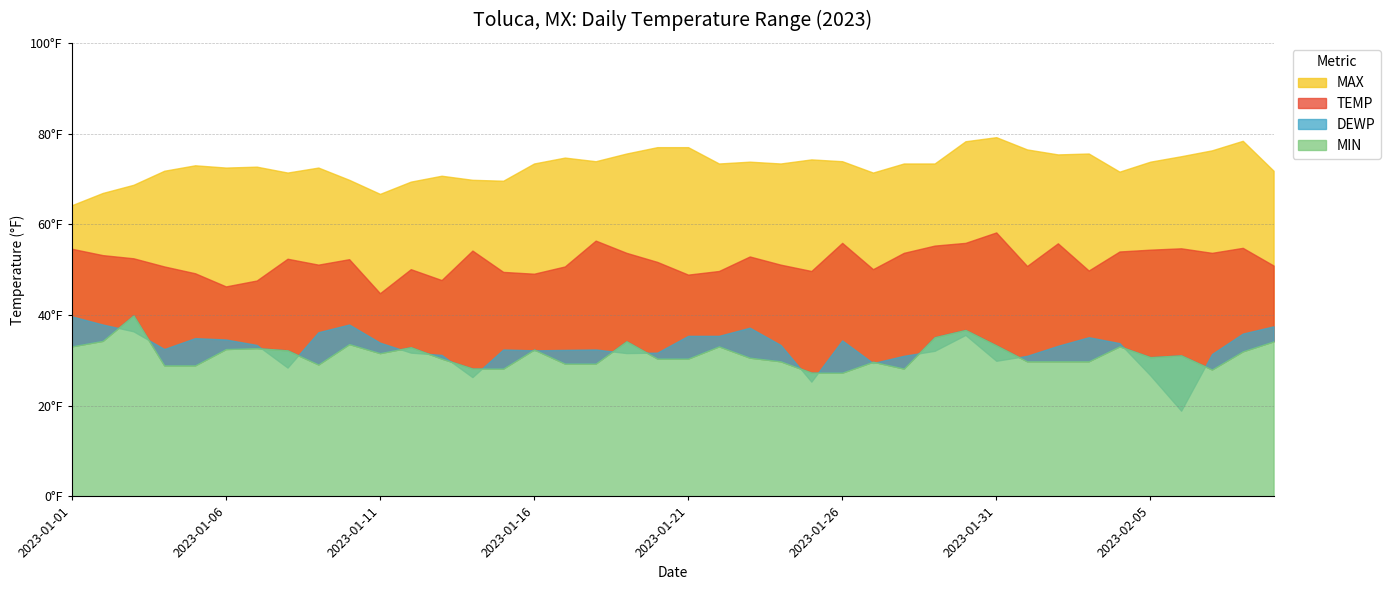

What is the difference between the maximum and minimum values in the DEWP series?

20.8